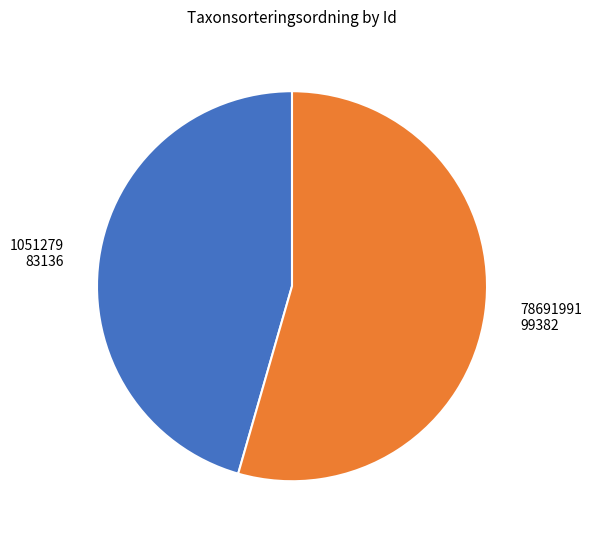

Is it true that 1051279 is 46% of the pie?

True